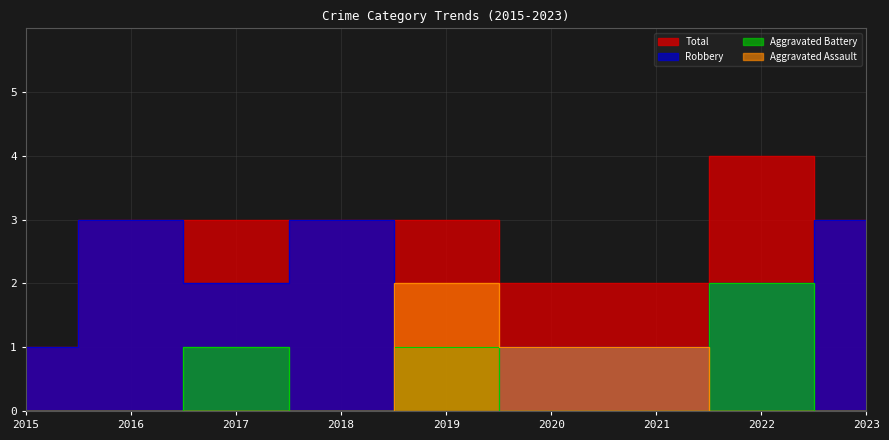

What is the maximum value shown in the chart?

4